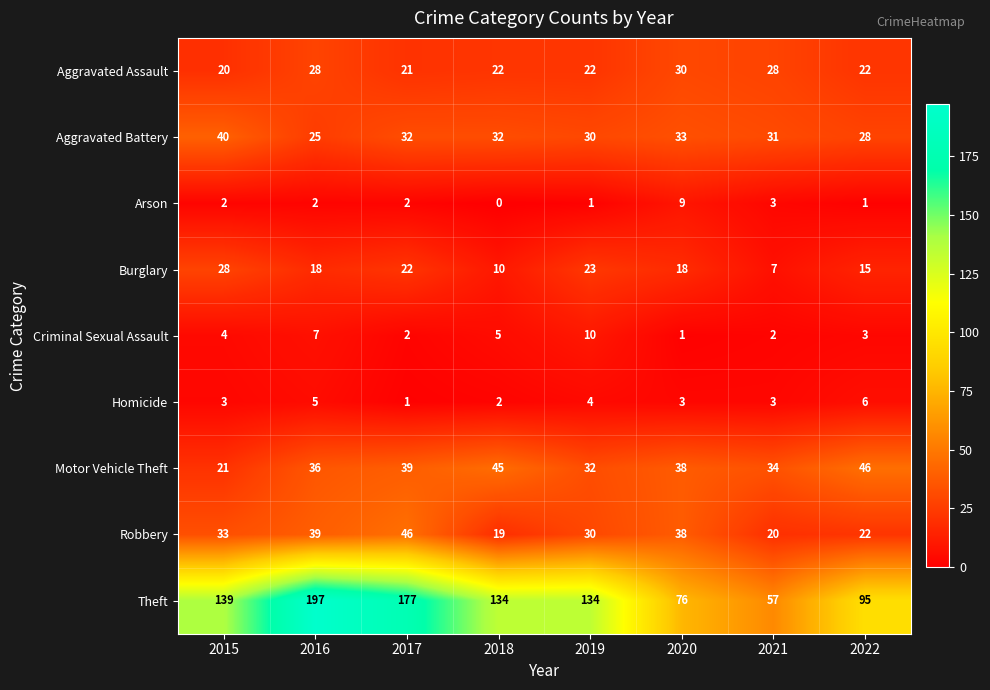

Which label corresponds to the smallest value in the chart?

2018